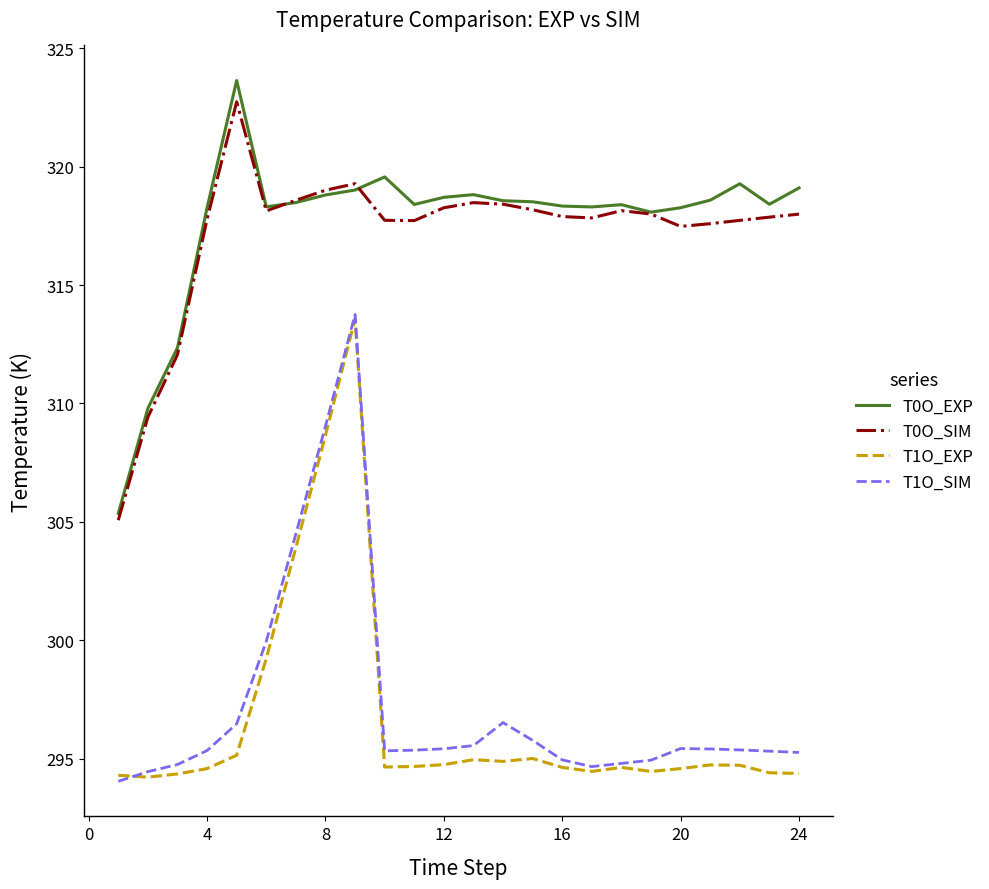

What is the minimum value for T0O_SIM?

305.1